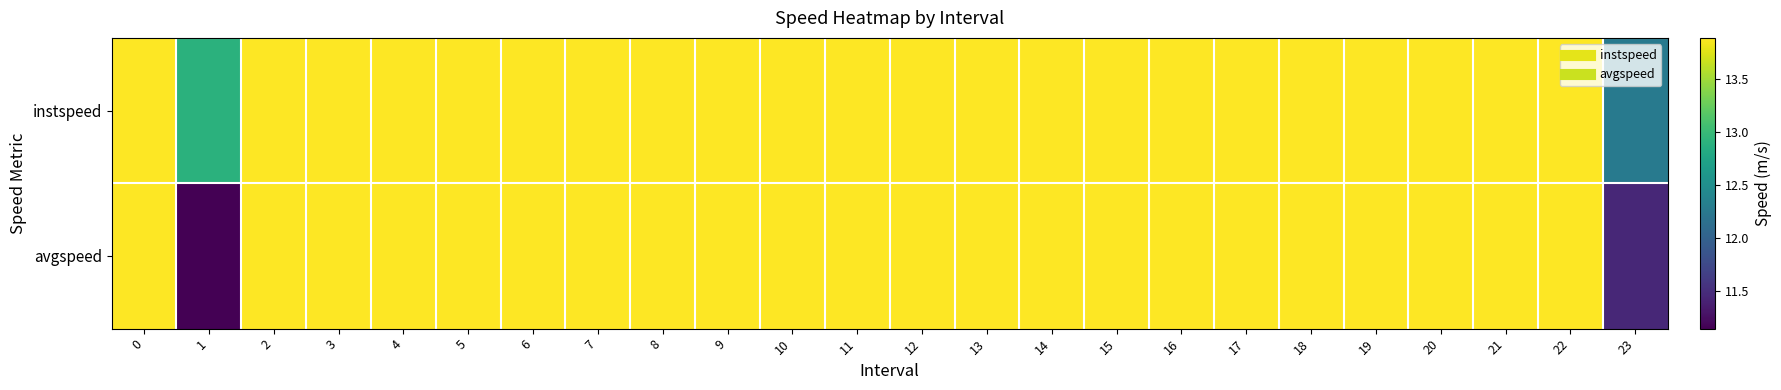

Reading right to left, what are all the values shown in this chart?

instspeed: 23=12.3	22=13.9	21=13.9	20=13.9	19=13.9	18=13.9	17=13.9	16=13.9	15=13.9	14=13.9	13=13.9	12=13.9	11=13.9	10=13.9	9=13.9	8=13.9	7=13.9	6=13.9	5=13.9	4=13.9	3=13.9	2=13.9	1=12.9	0=13.9
avgspeed: 23=11.4	22=13.9	21=13.9	20=13.9	19=13.9	18=13.9	17=13.9	16=13.9	15=13.9	14=13.9	13=13.9	12=13.9	11=13.9	10=13.9	9=13.9	8=13.9	7=13.9	6=13.9	5=13.9	4=13.9	3=13.9	2=13.9	1=11.1	0=13.9